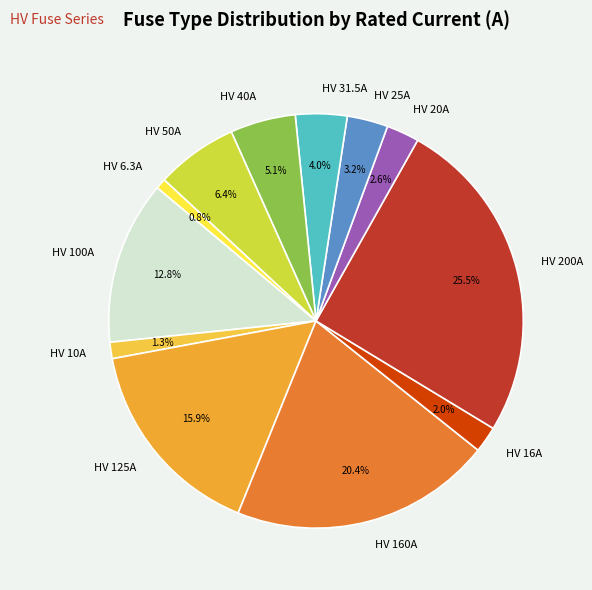

Is it true that HV 200A is 17% of the pie?

False